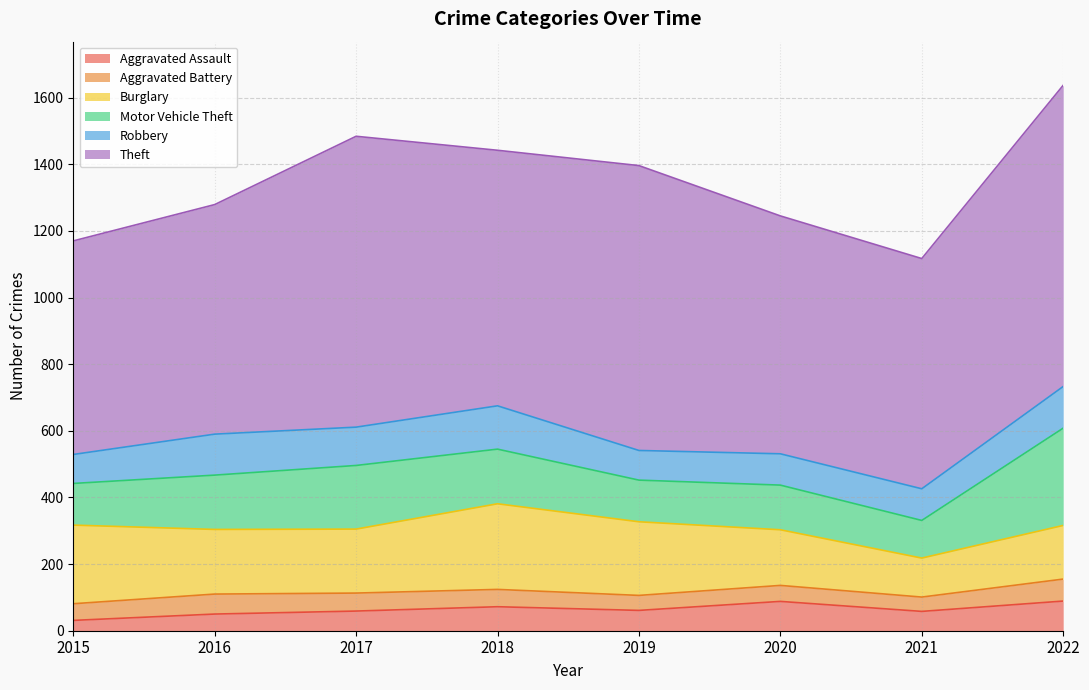

Where is the first local minimum for Aggravated Battery?

2019